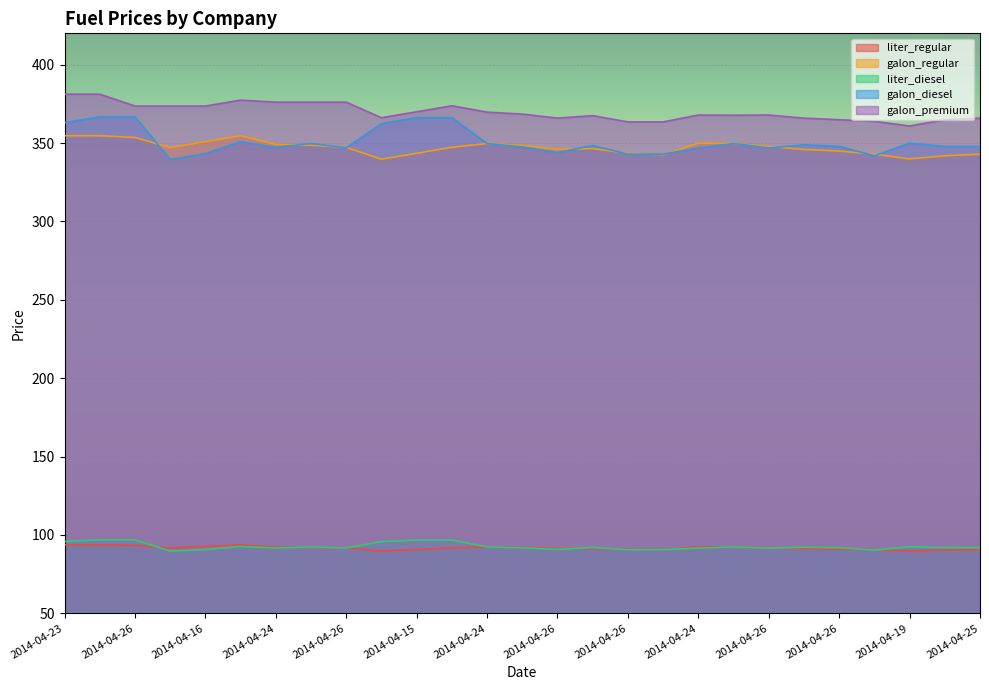

What is the greatest value displayed?

381.2